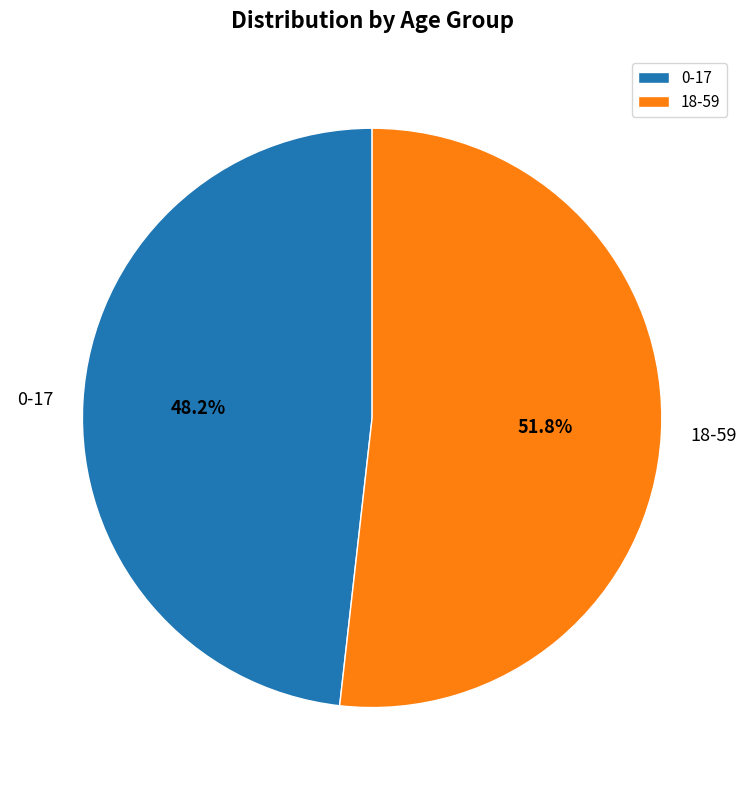

What percentage is the 0-17 slice, to the nearest percent?

48%